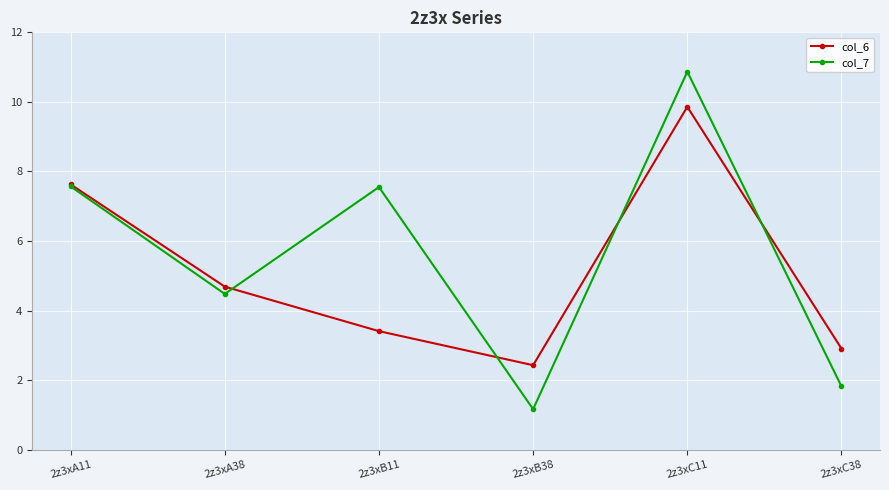

What is the difference between the col_6 values at 2z3xB38 and 2z3xB11?

1.0